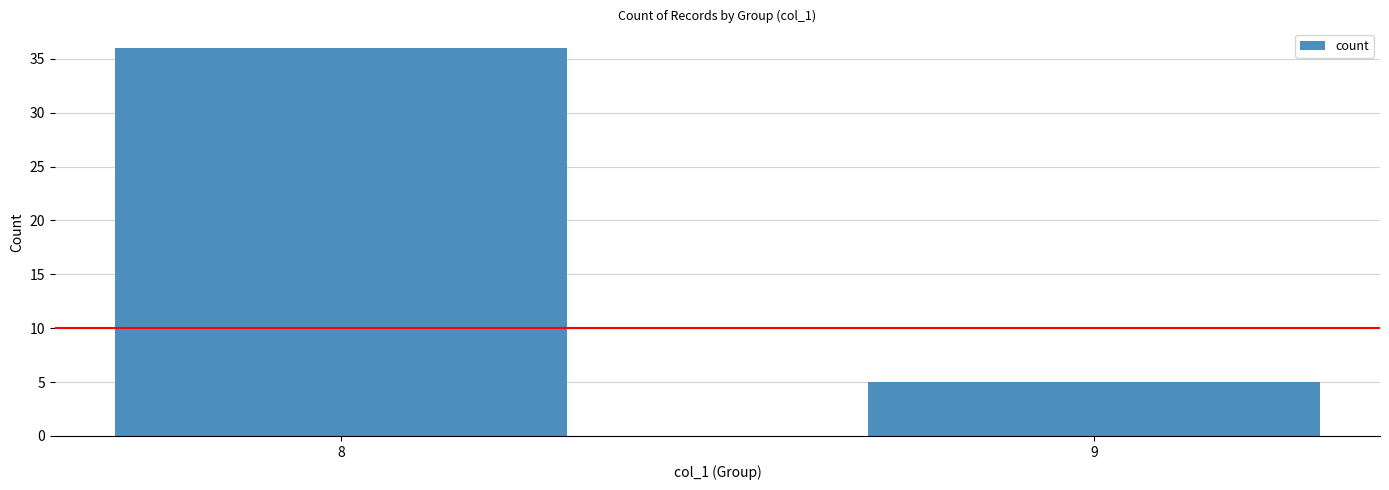

What is the value of the 1st bar from the left?

36